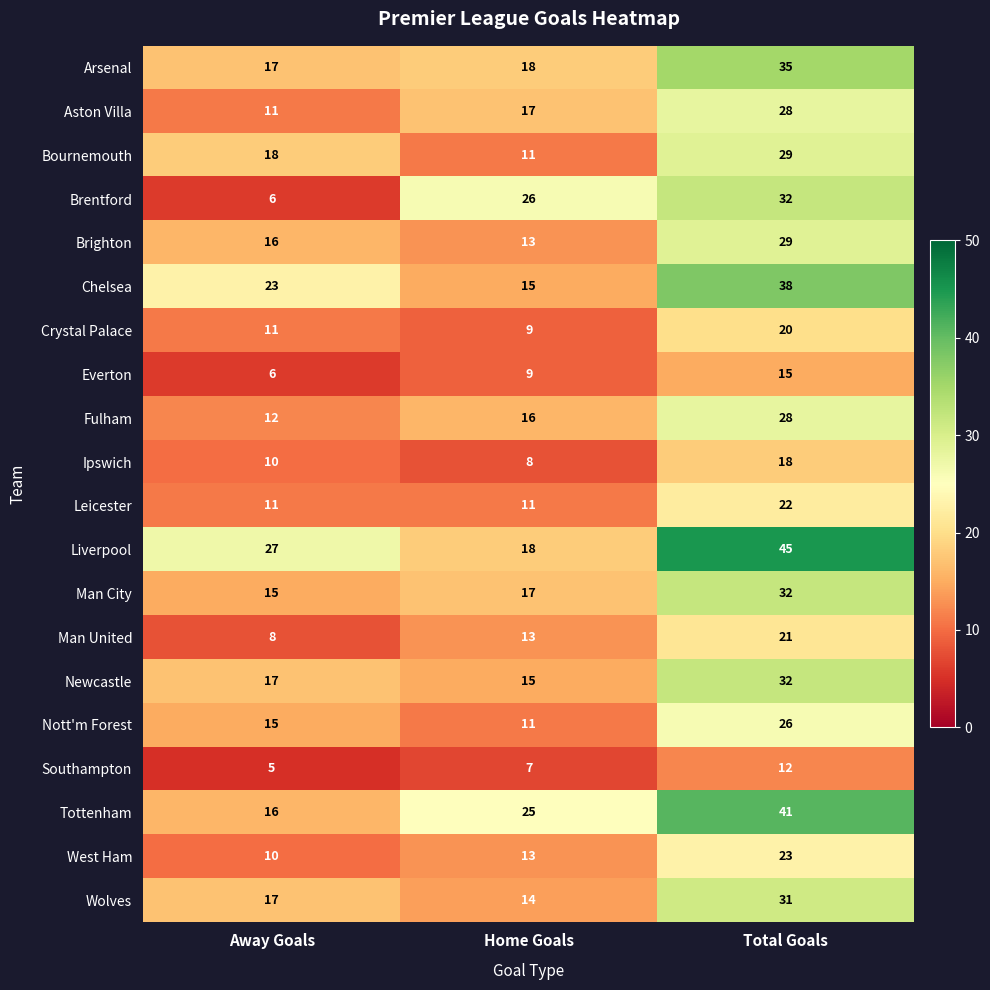

The value of Ipswich at Away Goals is 10. True or false?

True